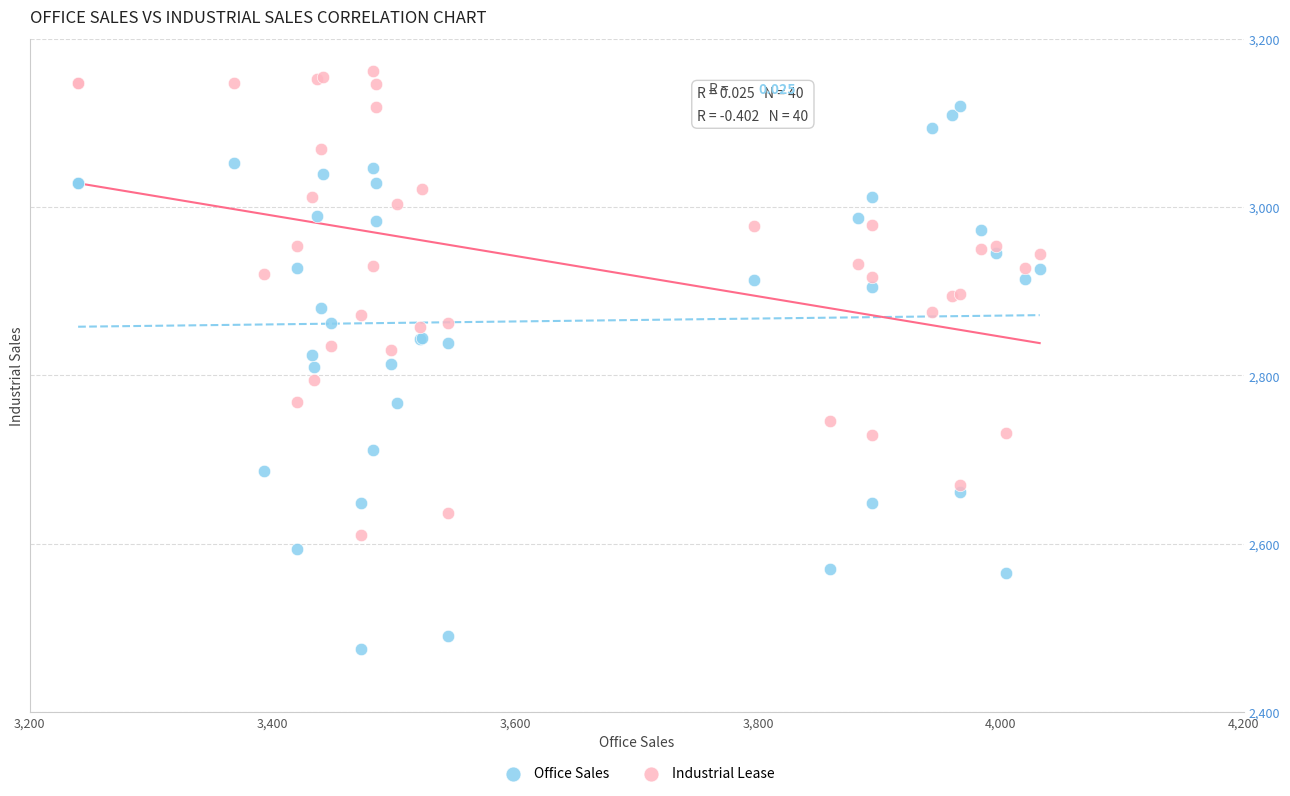

Which series contains the highest Y value?

Industrial Lease